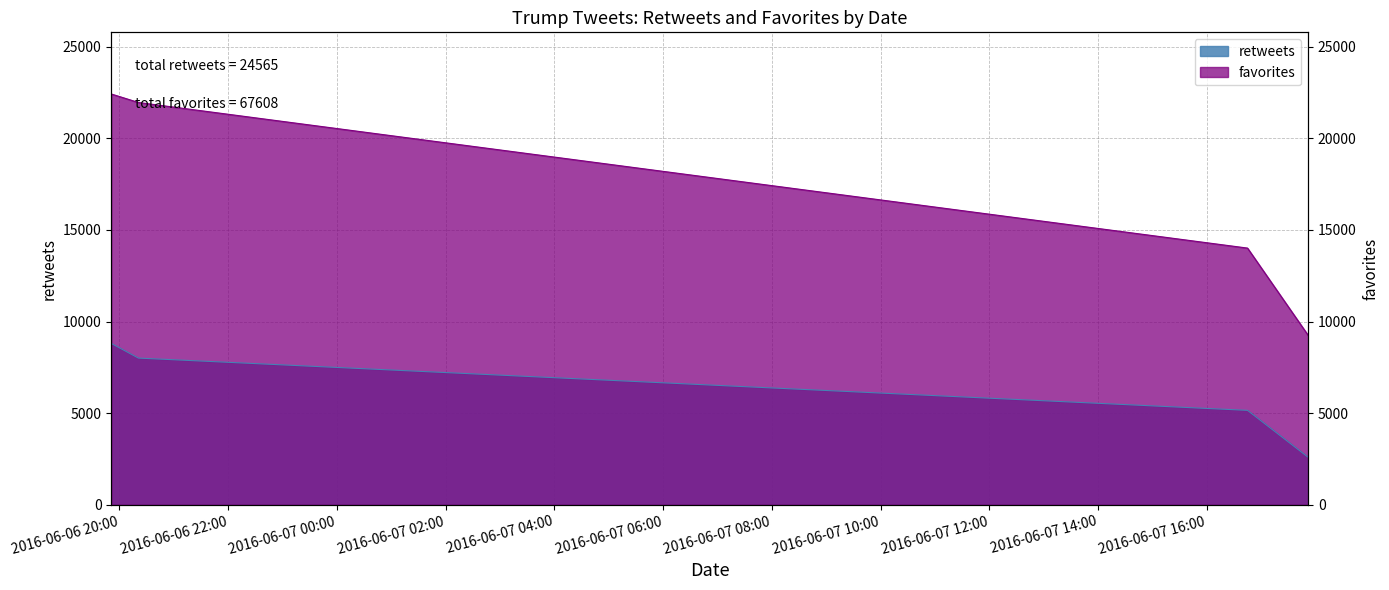

What is the sum of all favorites values?

67608